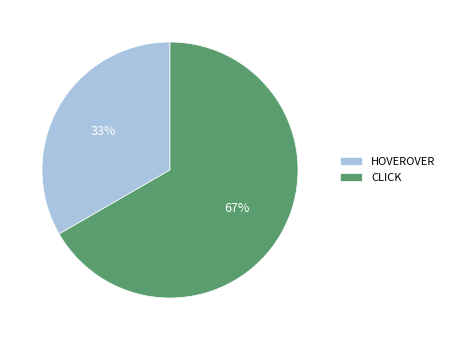

What is the ratio of the value at HOVEROVER to the value at CLICK?

0.5